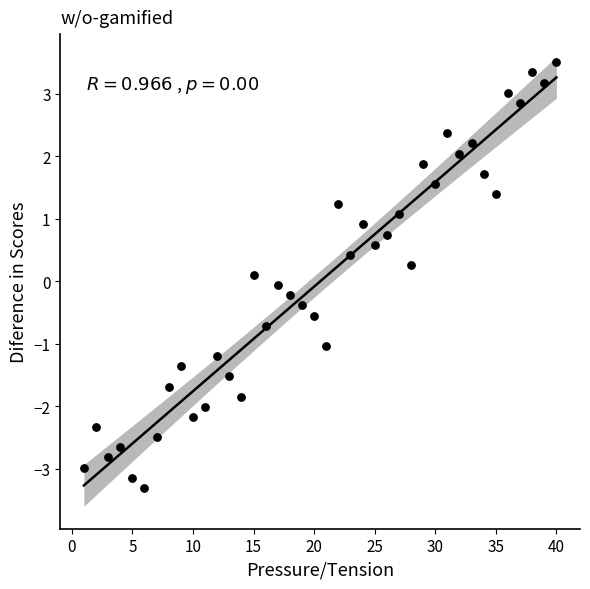

What is the range of Y values (max minus min)?

6.8